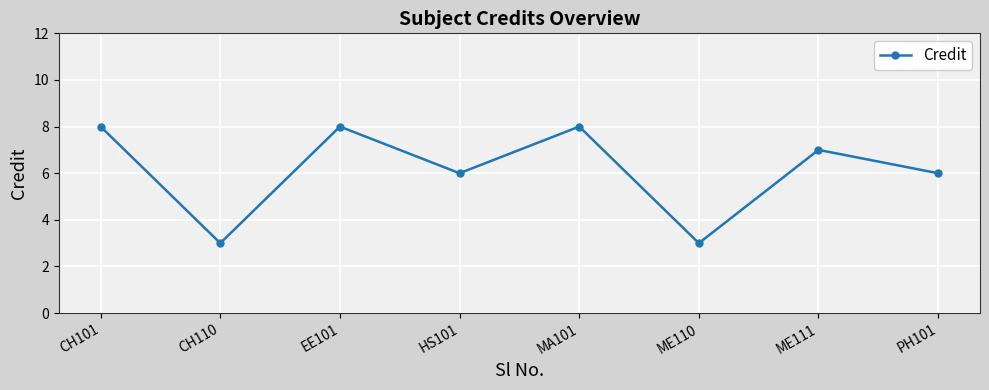

How many distinct data groups are displayed?

1